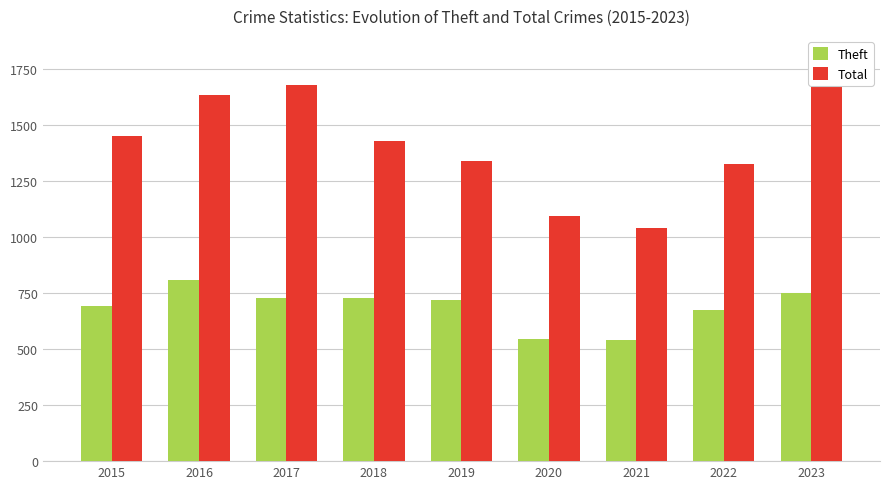

What is the maximum value shown in the chart?

1682